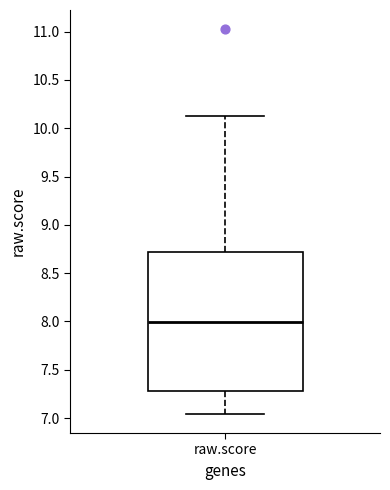

Read this box plot against the y-axis: the position of the median line, the range covered by the box, and the ends of both whiskers. The values are not printed on the chart, so give them approximately, as read against the axis.

median 8.00, box 7.30 to 8.70, whiskers 7.05 to 10.10